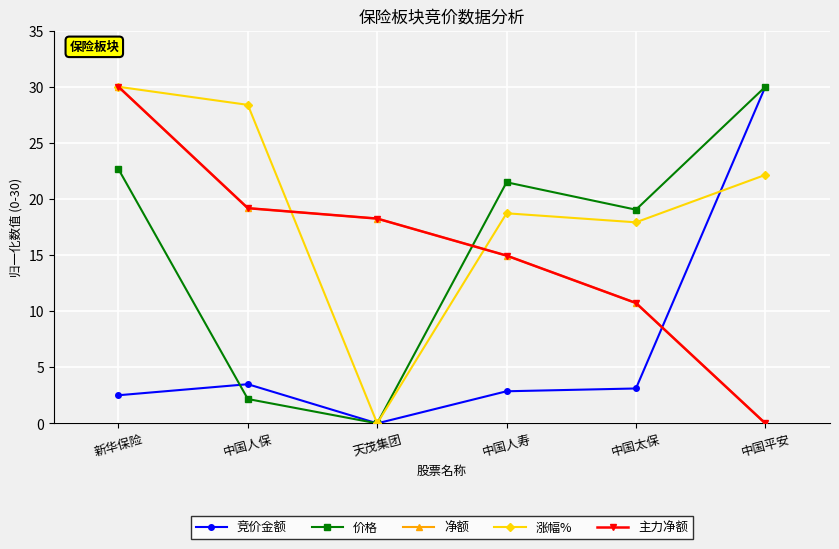

Is this an area chart (filled region under the line)?

No